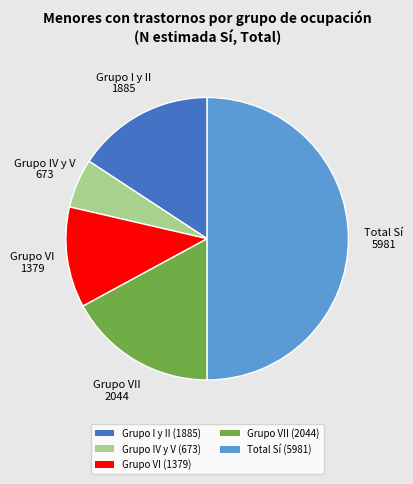

Is it true that Grupo I y II (1885) is 16% of the pie?

True